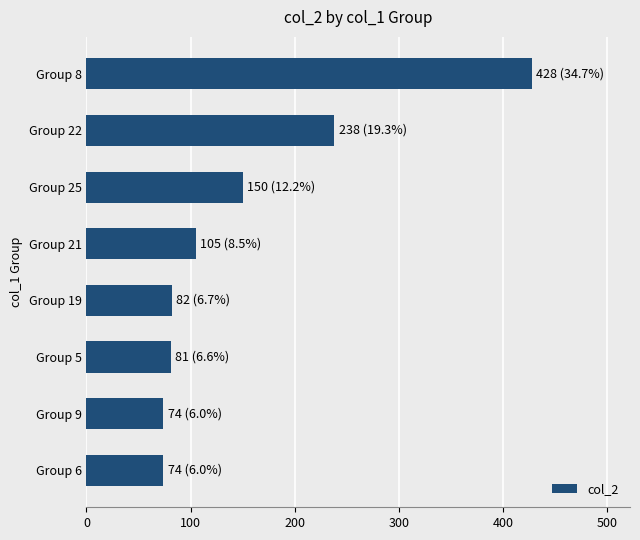

Which category has the highest value across all series?

Group 8